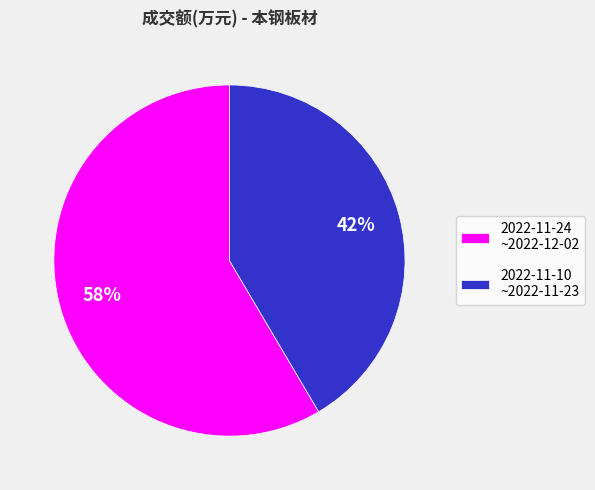

Is it true that 2022-11-24 ~2022-12-02 is 58% of the pie?

True